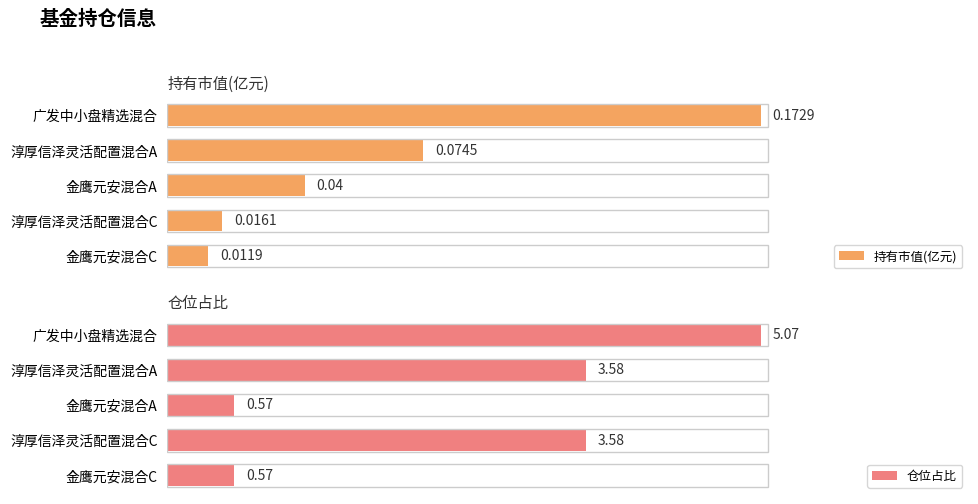

Reading left to right, transcribe all the data shown in this chart.

持有市值(亿元): 0.2	0.1	0.0	0.0	0.0
仓位占比: 5.1	3.6	0.6	3.6	0.6